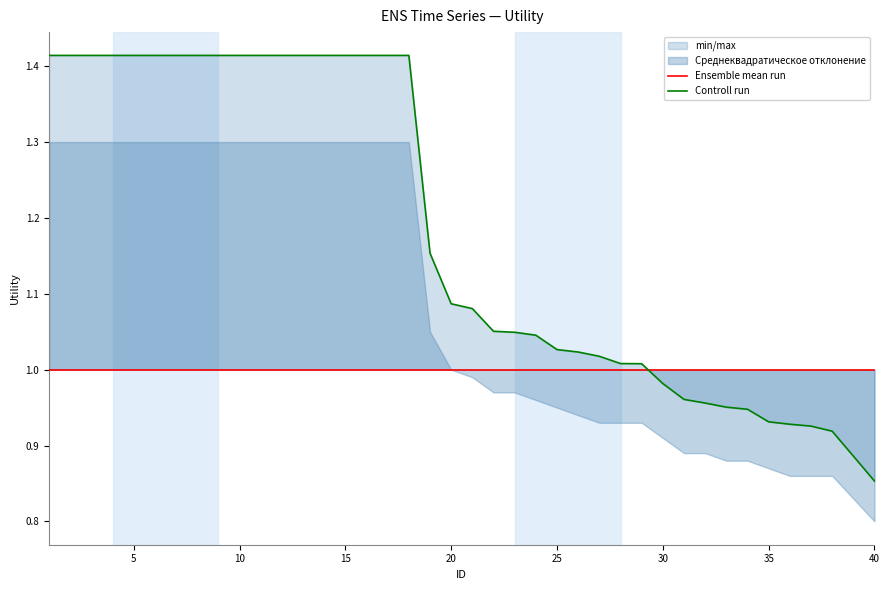

Rank the series by their average value, from highest to lowest.

Controll run, Ensemble mean run